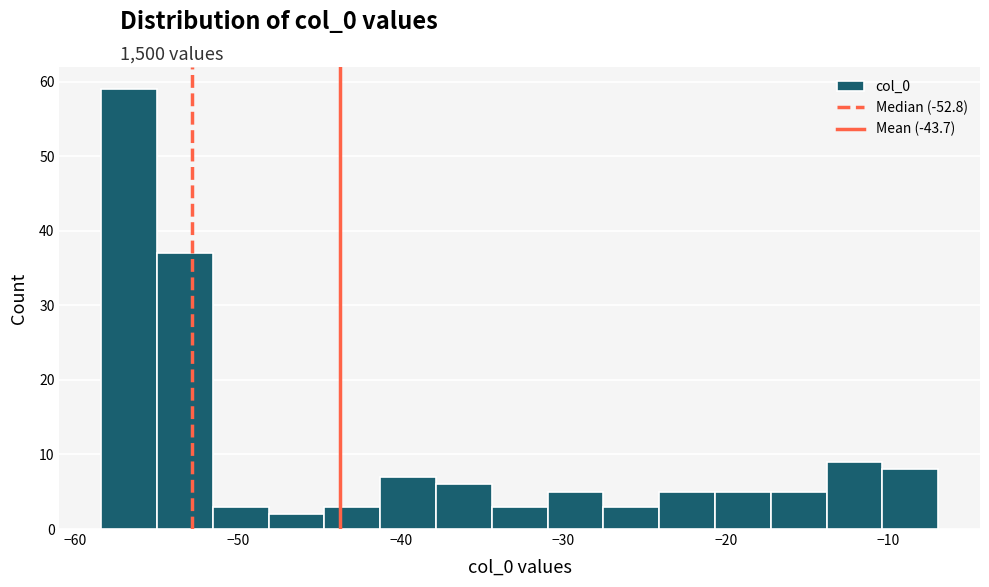

Around what value on the x-axis is the tallest bar? Give the approximate position of its centre, as read against the axis.

-57